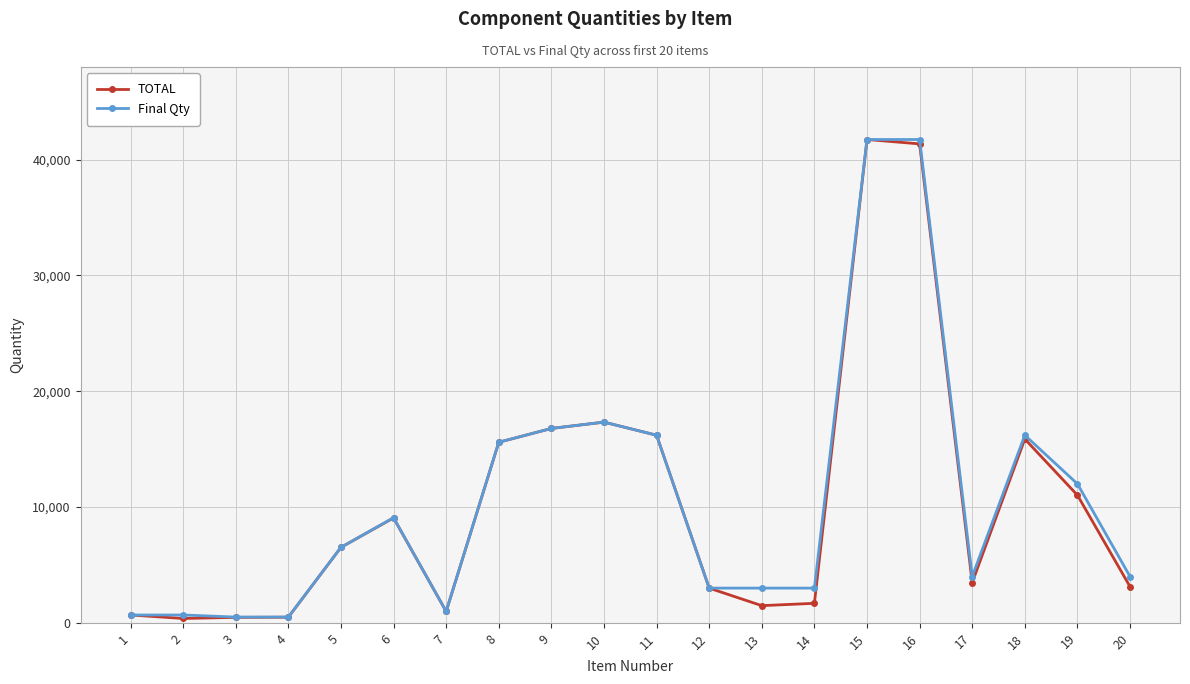

The value of Final Qty at 14 is 5059. True or false?

False